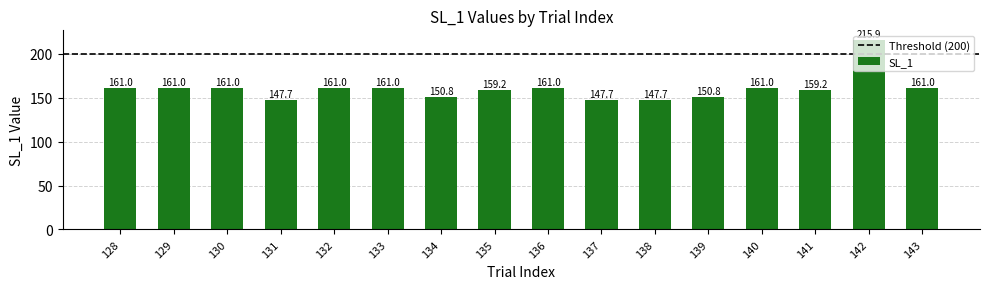

Does the chart contain stacked bars?

No